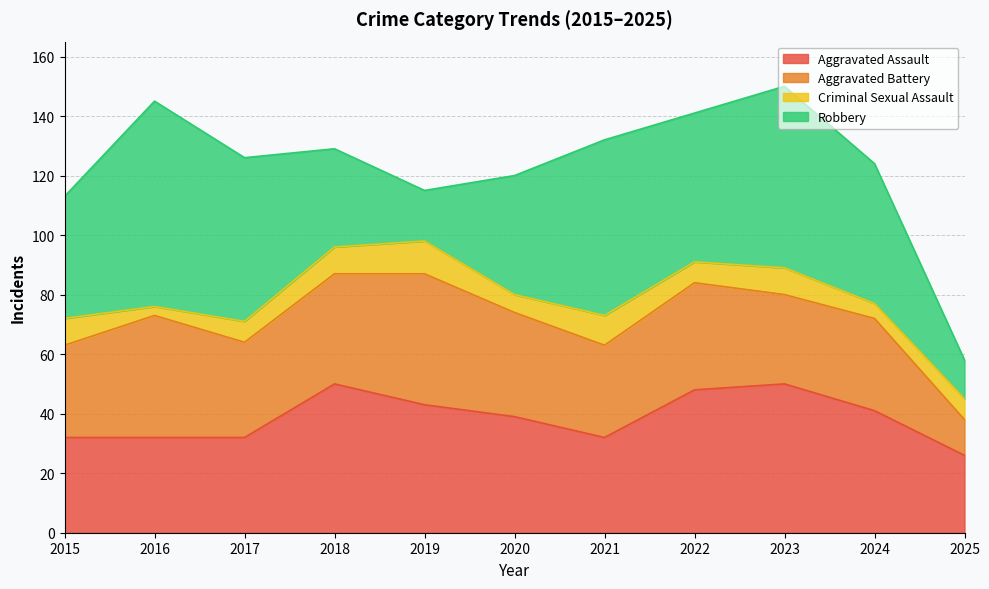

Between which two adjacent categories do Aggravated Battery and Aggravated Assault first intersect?

2015 and 2016